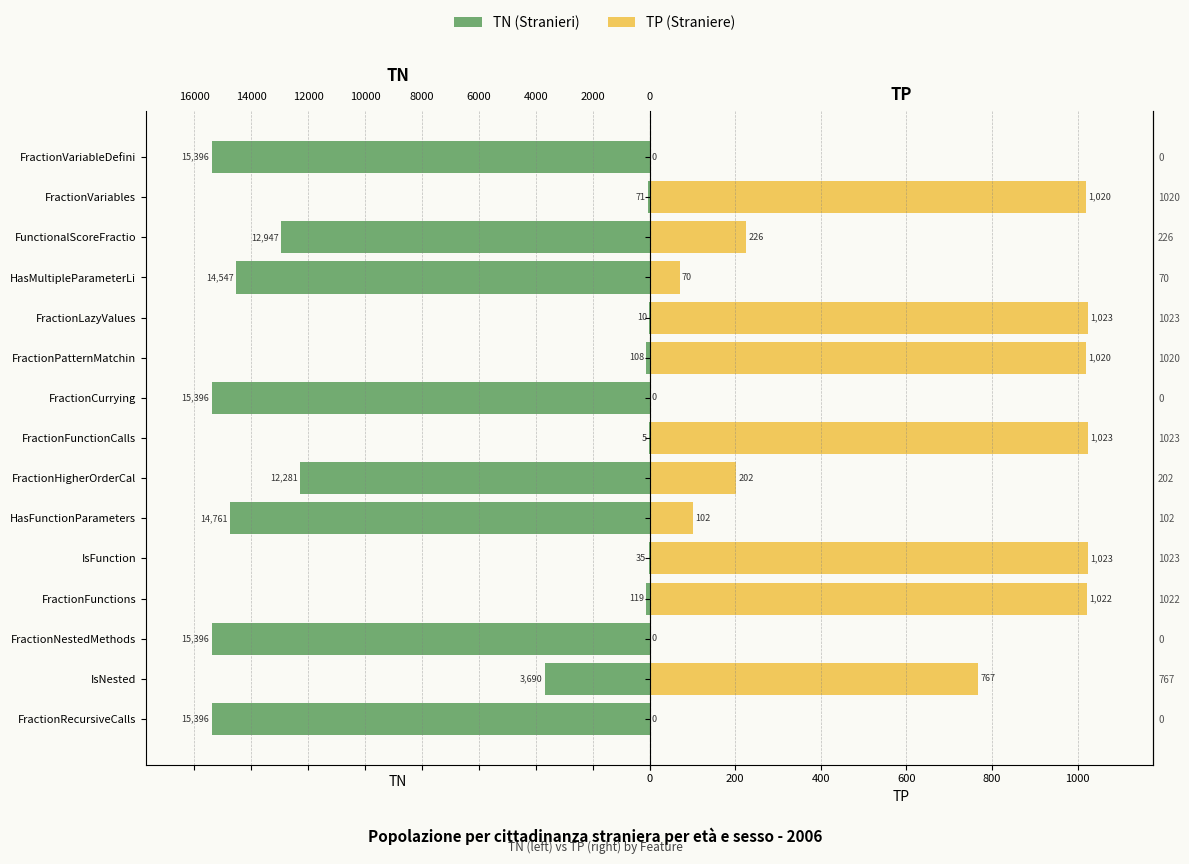

How many positive values does the TP (Straniere) series have?

11